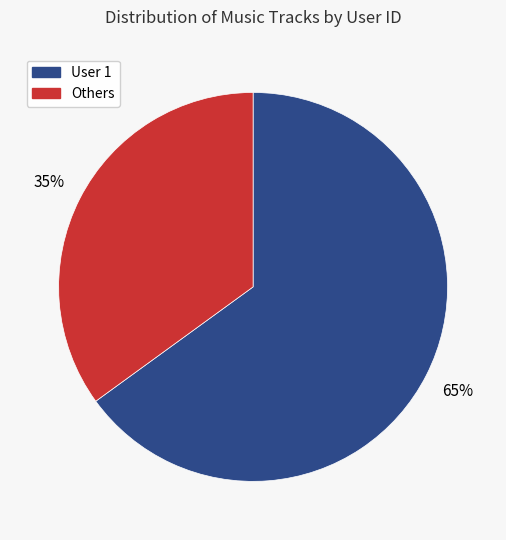

Is there any slice that represents more than half of the pie?

Yes